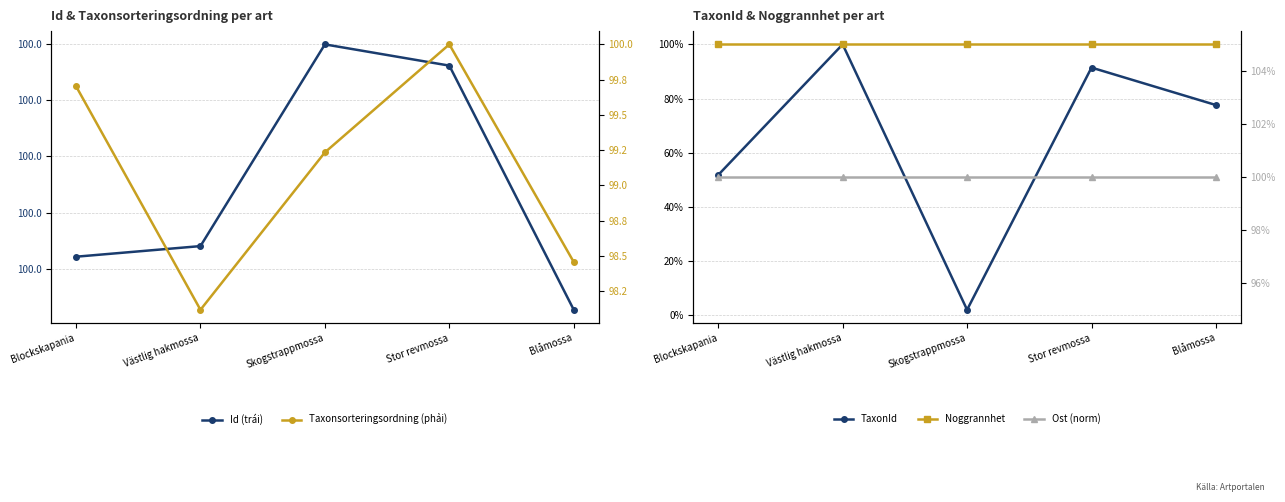

How many lines are shown in the chart?

5